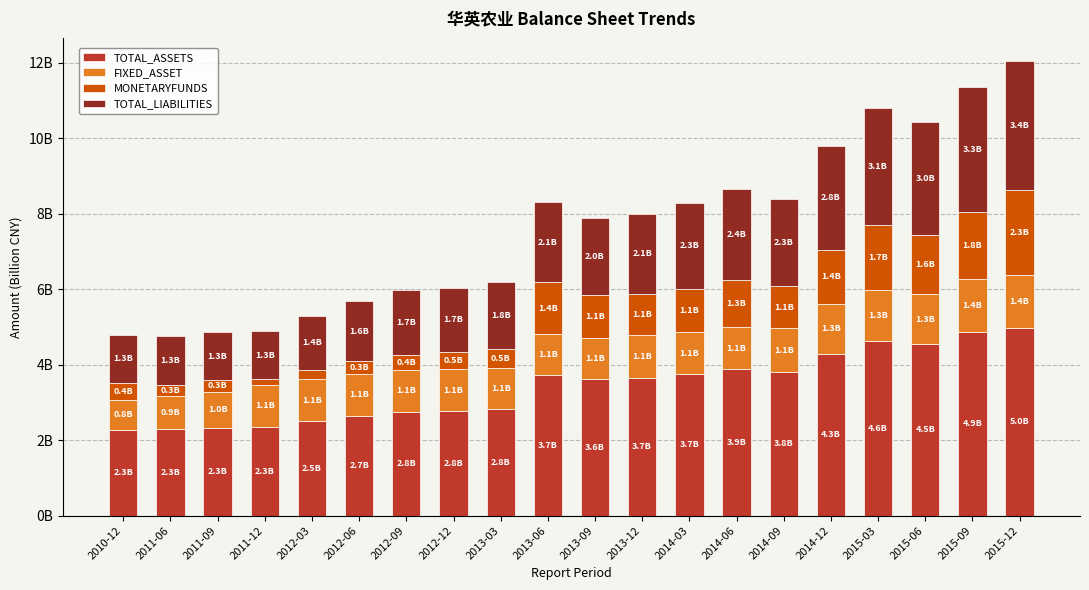

Read the MONETARYFUNDS value at 2012-03.

0.2